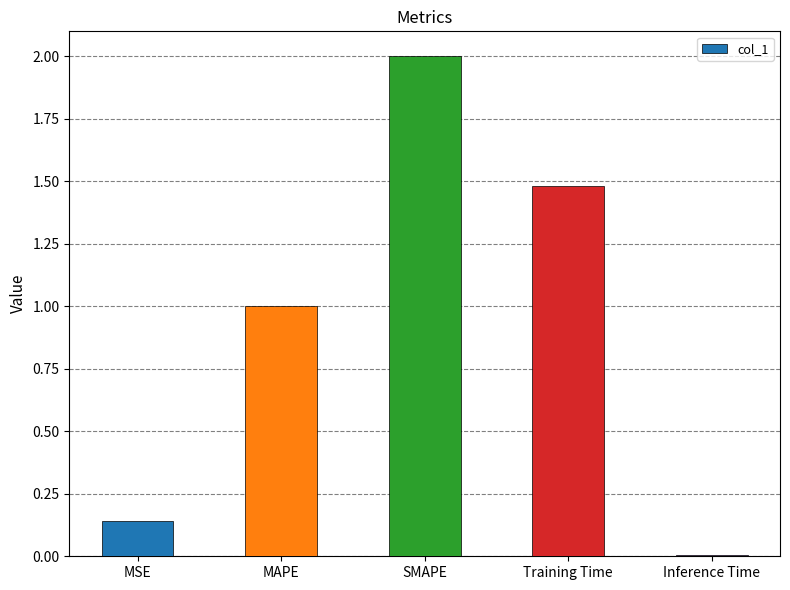

The chart shows a value of 1.5 at Training Time. True or false?

True